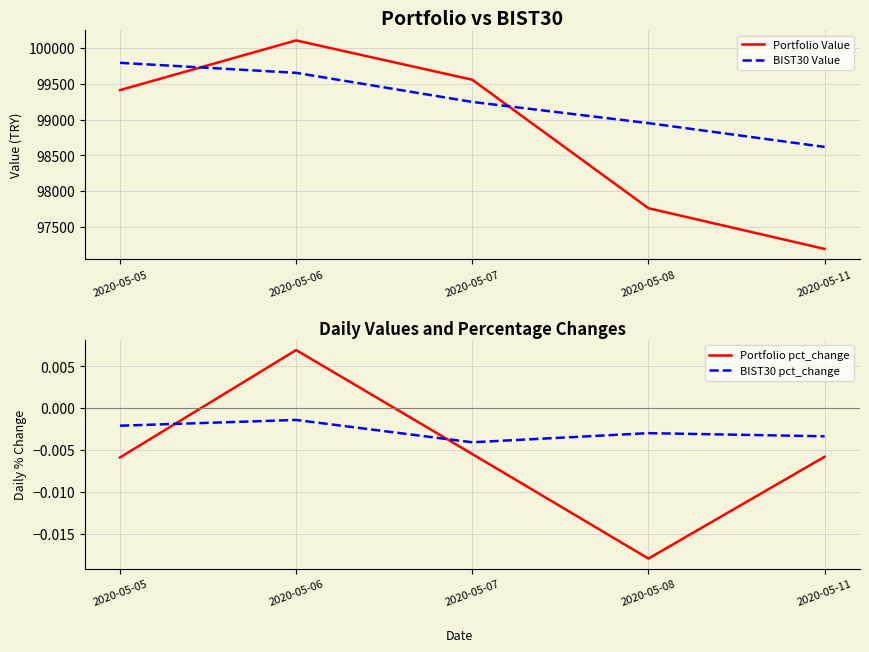

Where does the Portfolio pct_change series first go above 0?

2020-05-06